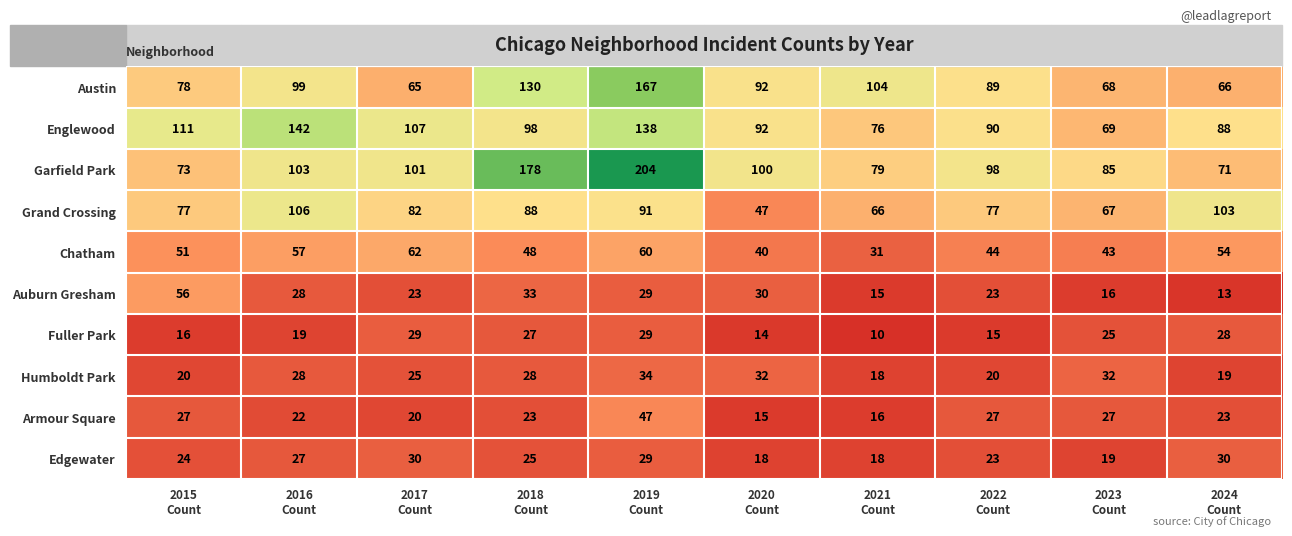

How many series are shown in this chart?

10